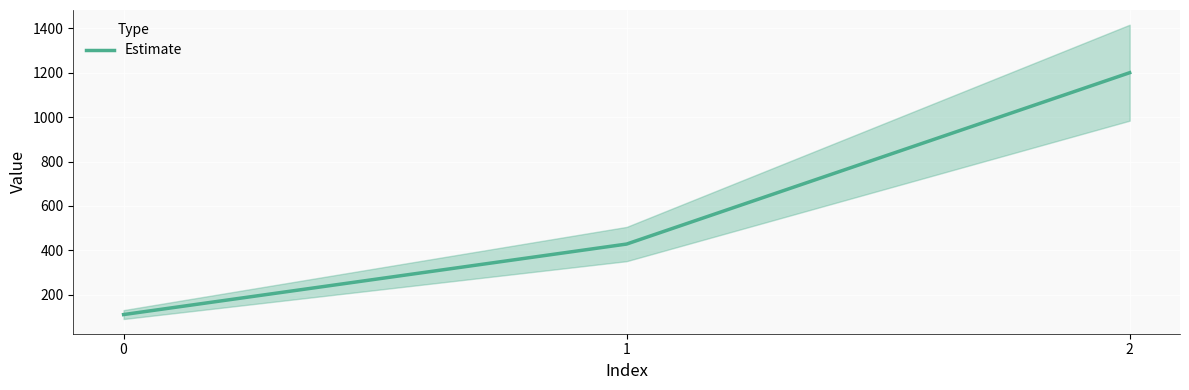

Count the number of categories in the chart.

3